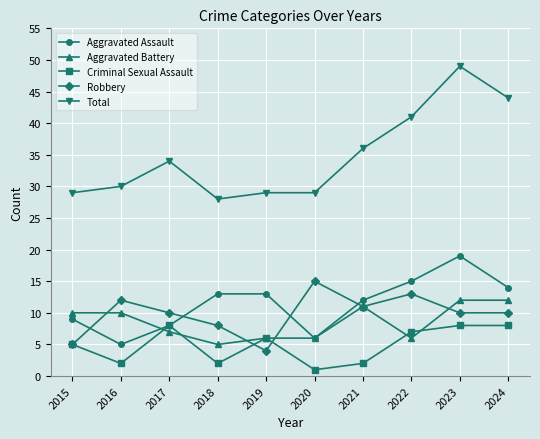

Reading left to right, what are all the values shown in this chart?

Aggravated Assault: 9	5	8	13	13	6	12	15	19	14
Aggravated Battery: 10	10	7	5	6	6	11	6	12	12
Criminal Sexual Assault: 5	2	8	2	6	1	2	7	8	8
Robbery: 5	12	10	8	4	15	11	13	10	10
Total: 29	30	34	28	29	29	36	41	49	44